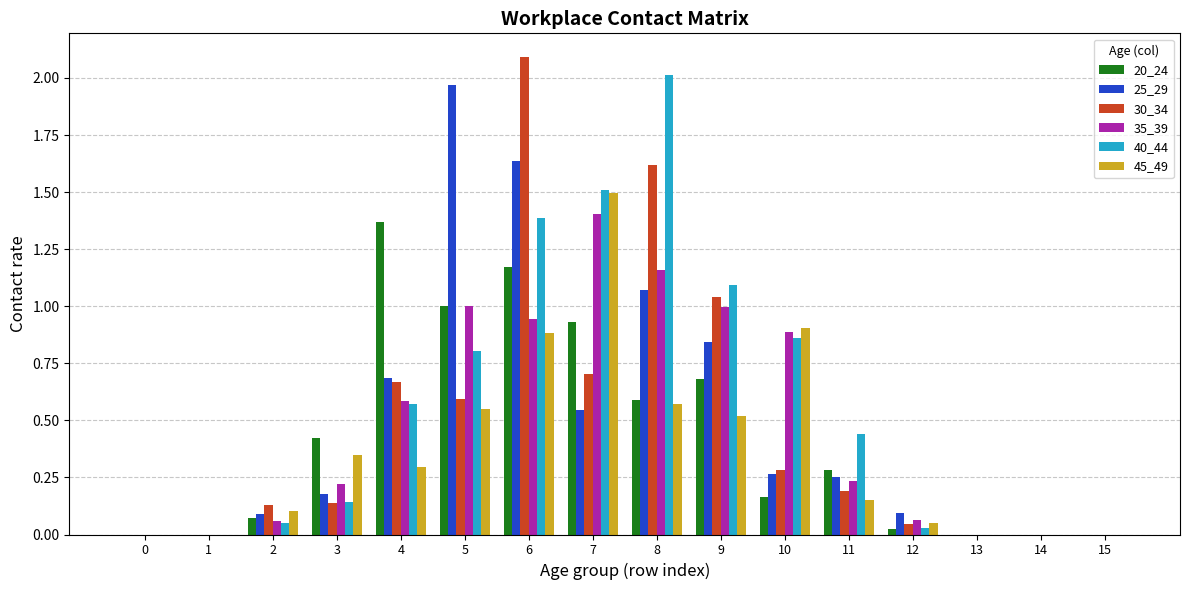

Which category has the highest value across all series?

6